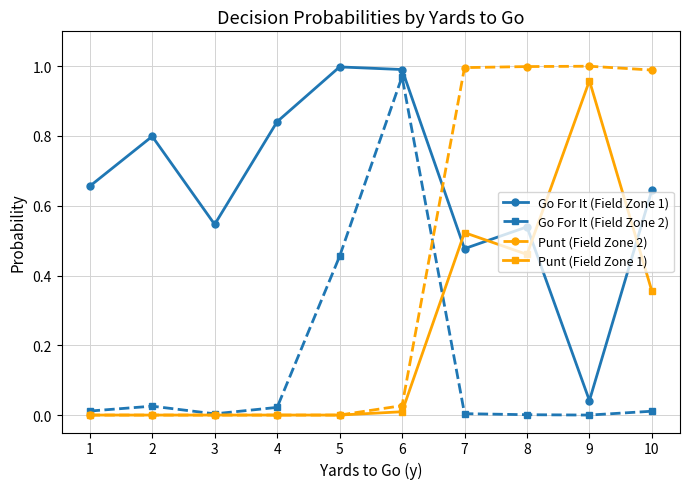

How many data points does each series have?

10